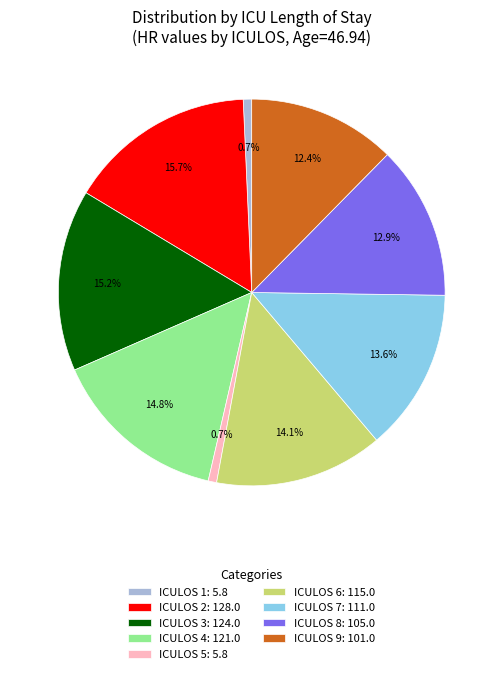

What percentage is the ICULOS 8 slice, to the nearest percent?

13%